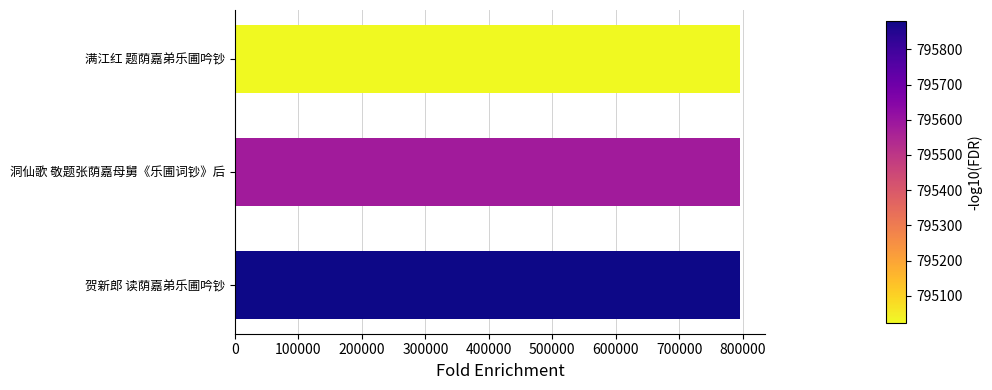

What is the minimum value shown in the chart?

795023